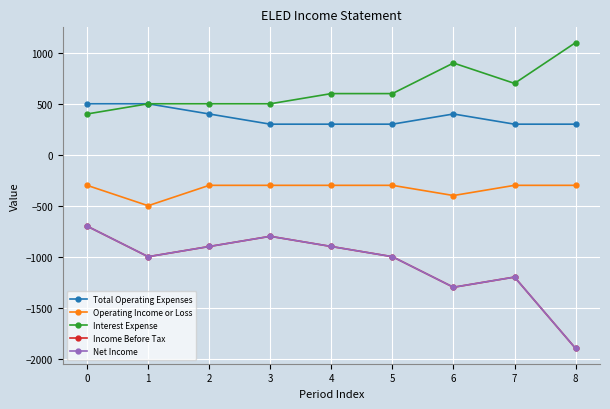

What is the difference between the maximum and minimum values in the Net Income series?

1200